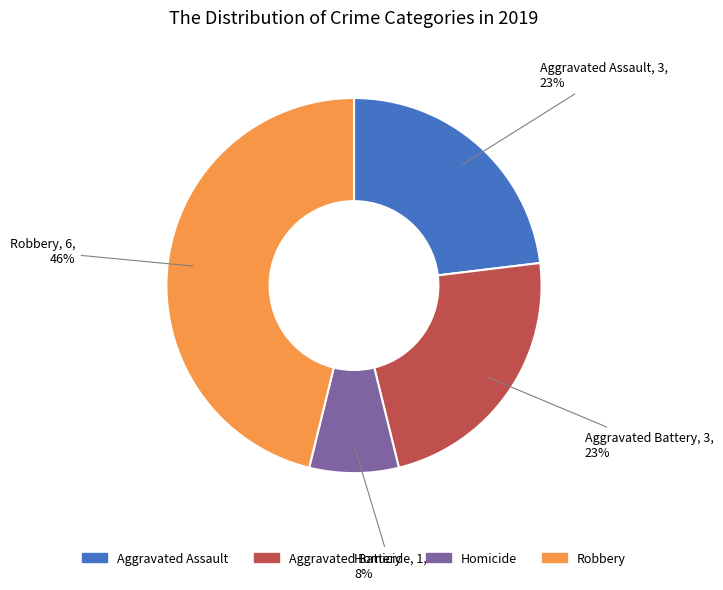

Does any single category account for the majority?

No